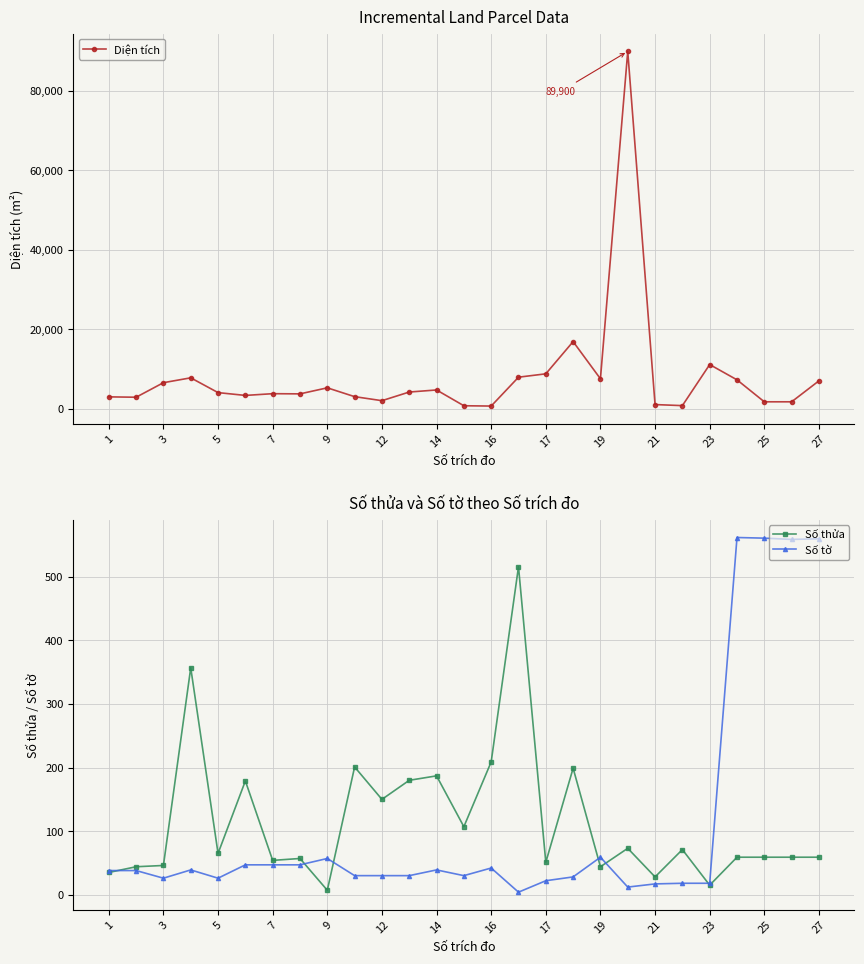

The value of Số tờ at 16 is 42. True or false?

True